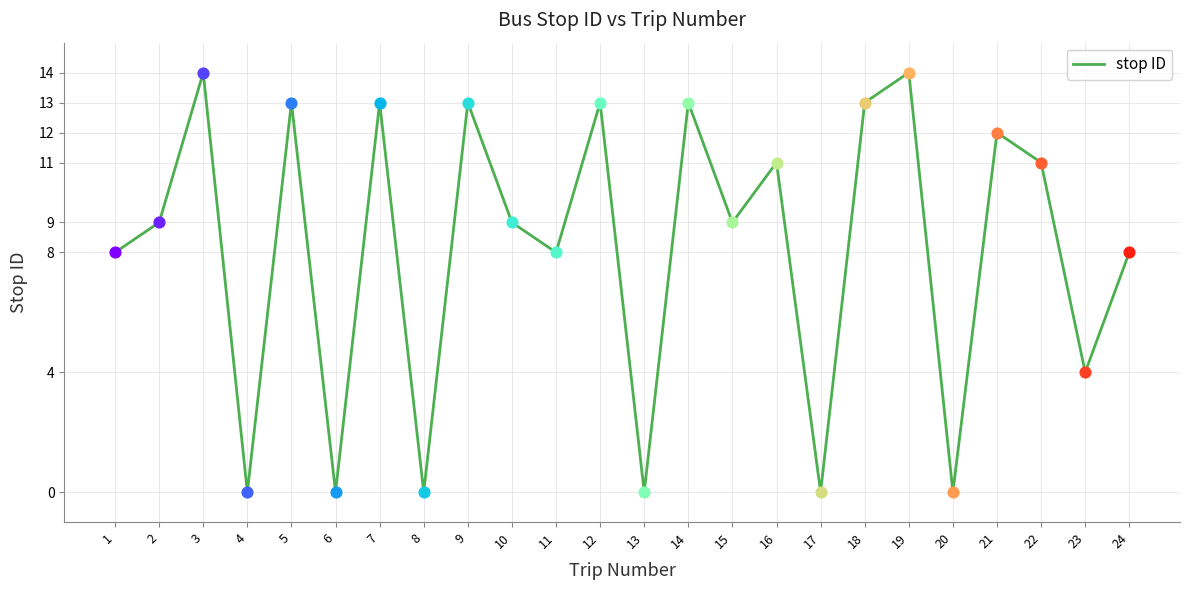

Between 1 and 23, which is larger?

1